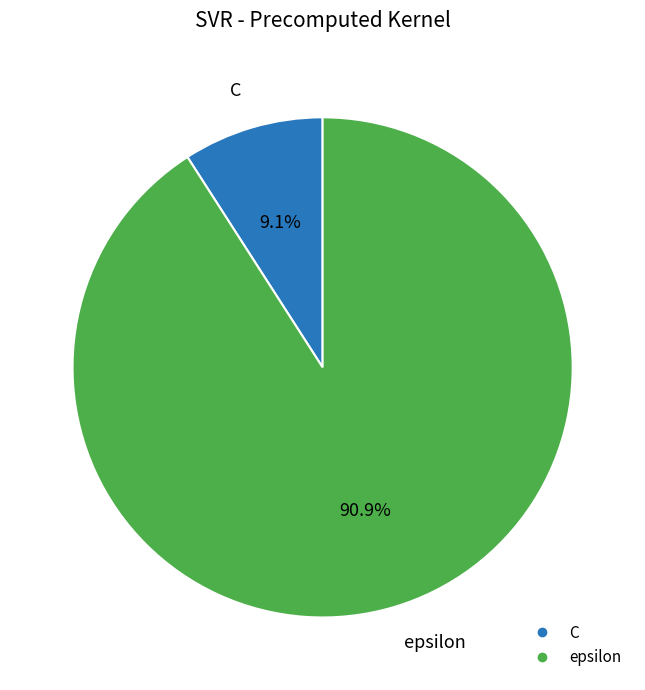

To the nearest percent, what portion does epsilon represent?

91%